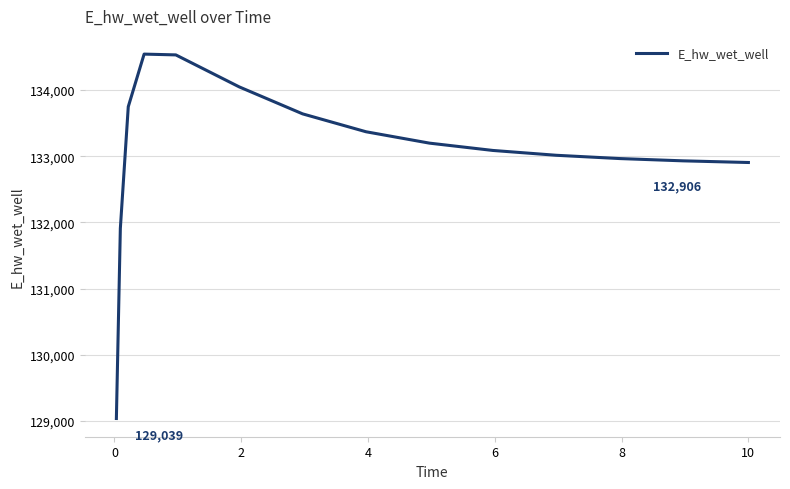

What is the minimum value shown in the chart?

129038.9